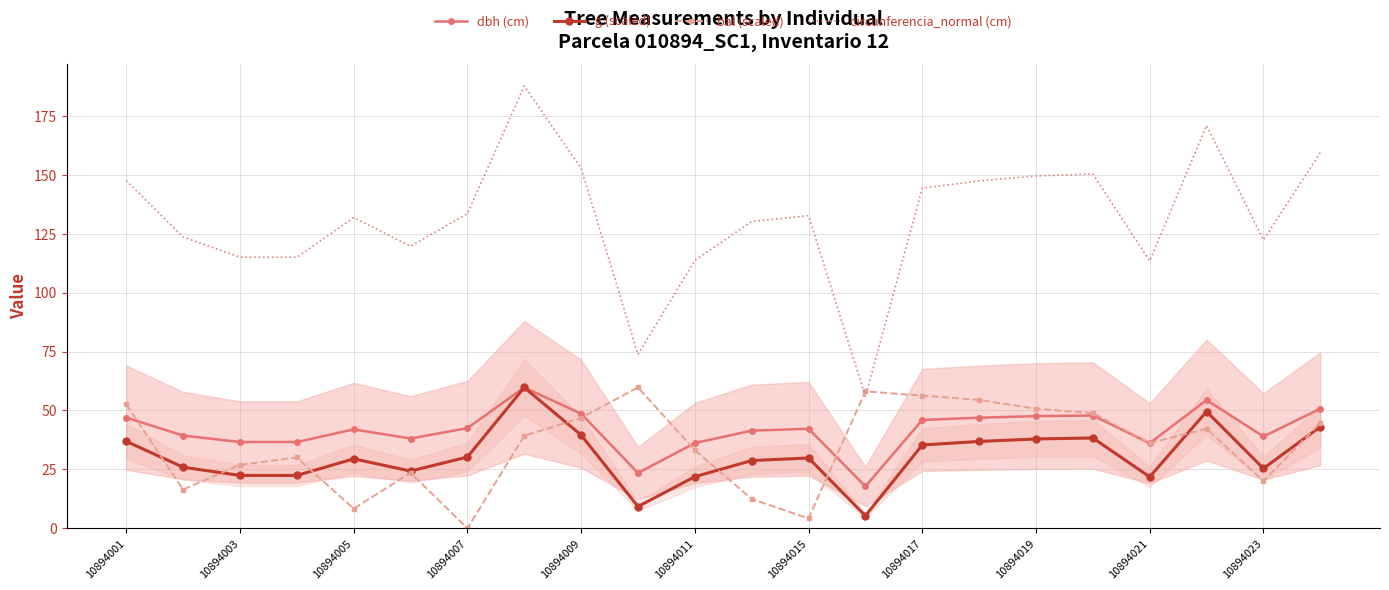

True or false: g (scaled) and circunferencia_normal (cm) cross at least once.

False